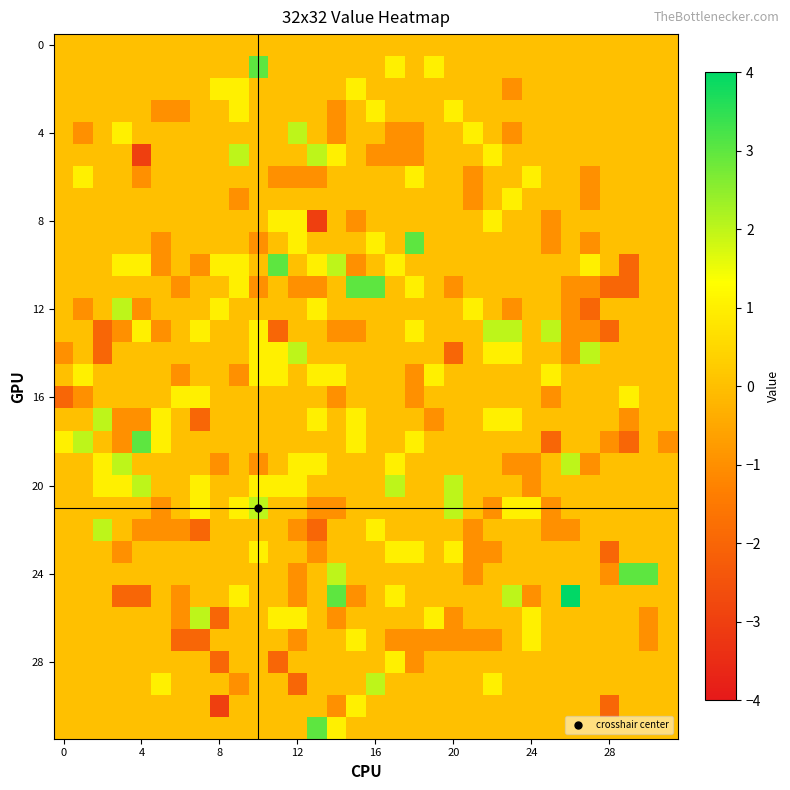

Count the number of categories in the chart.

32